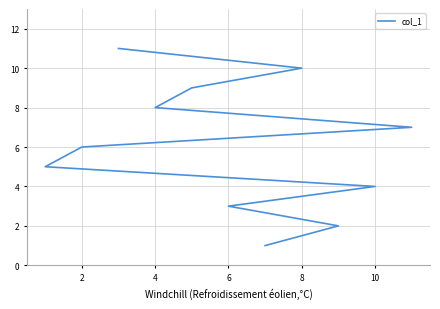

Count the values in the range 3 to 9.

7